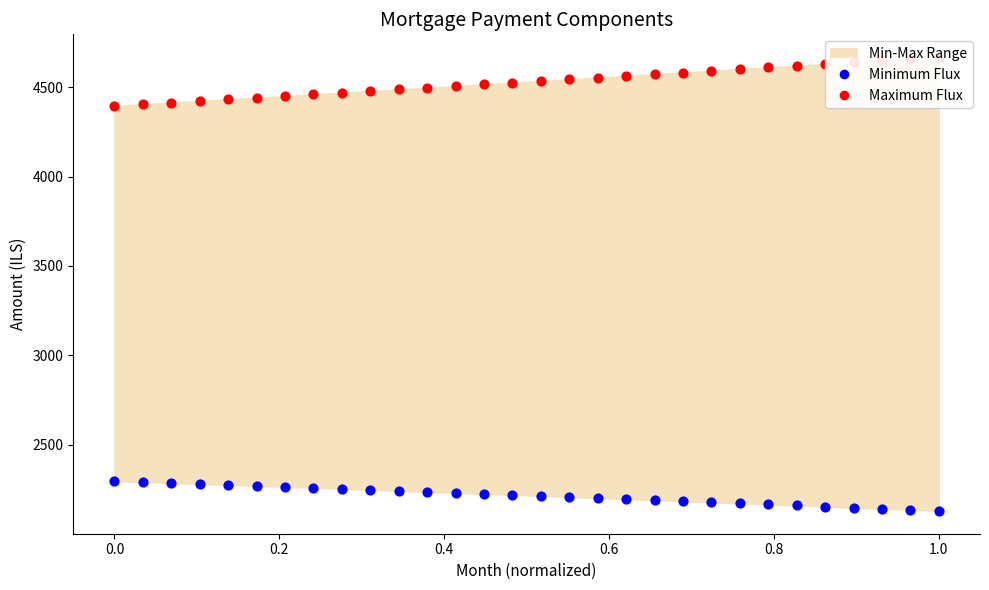

At which category is the sum across all series the highest?

1.0